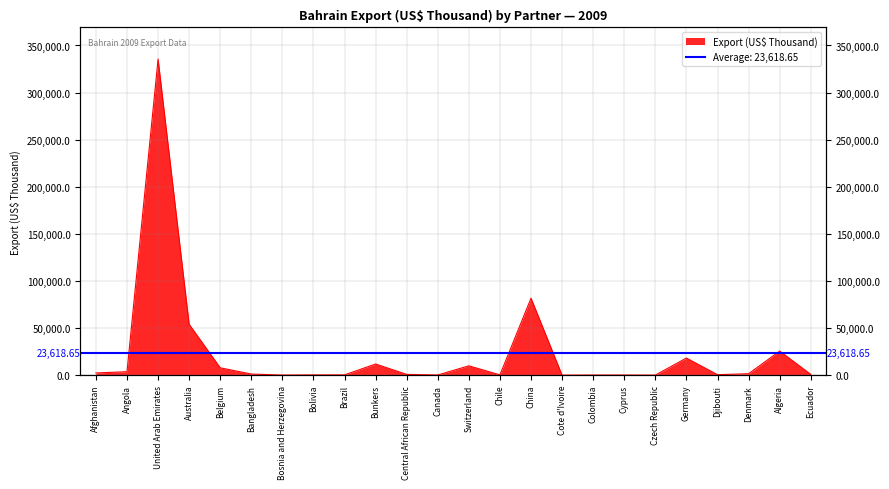

What is the label of the 11th point from the left?

Central African Republic